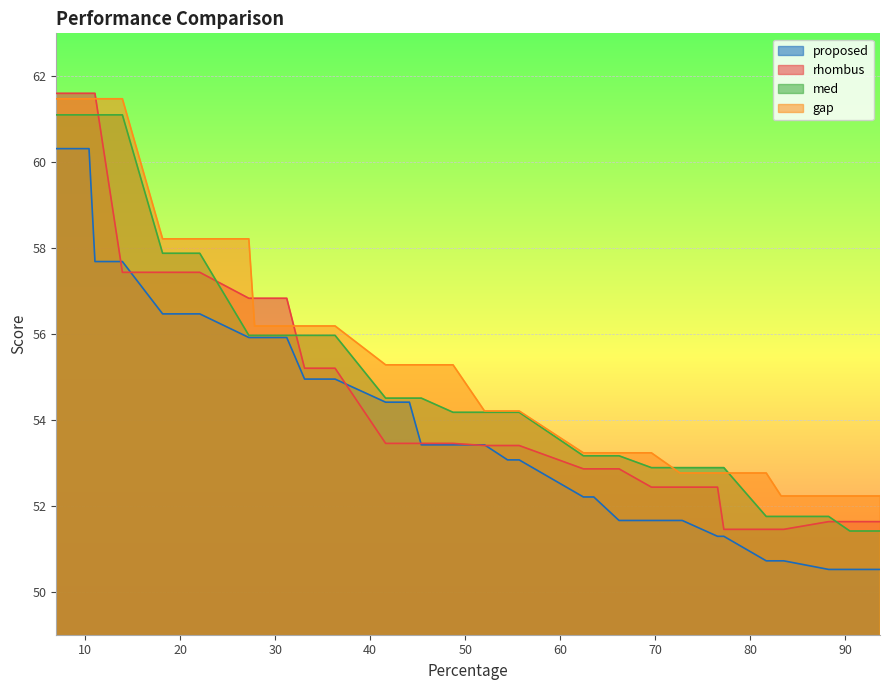

Rank the series by their average value, from lowest to highest.

proposed, rhombus, med, gap